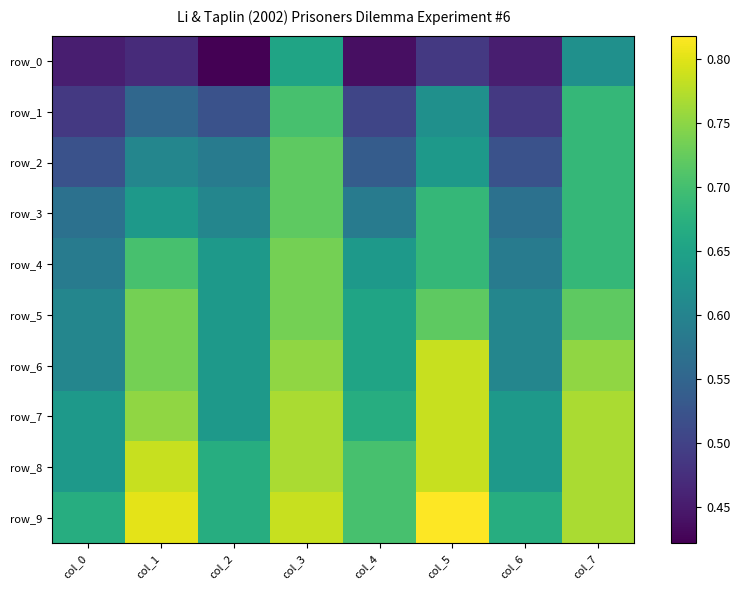

Which category has the highest value across all series?

col_5